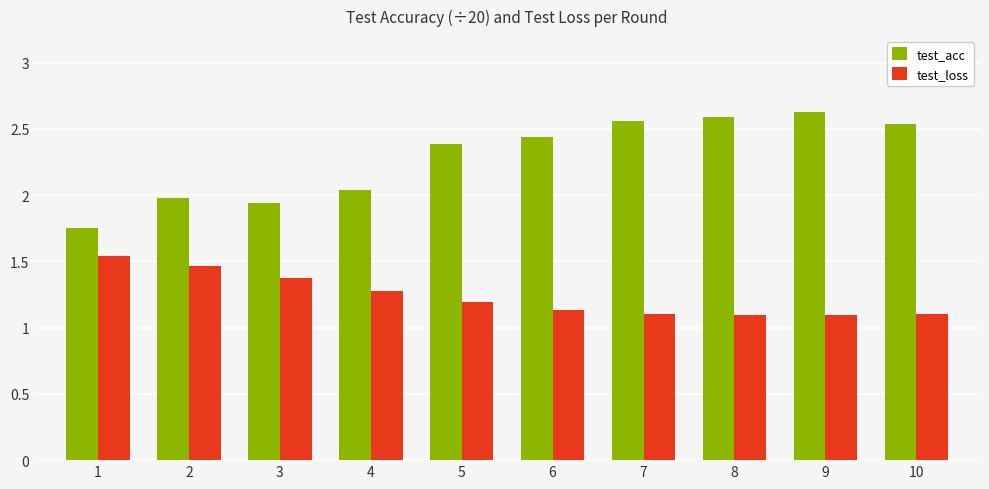

What is the average value of the test_loss series?

1.2